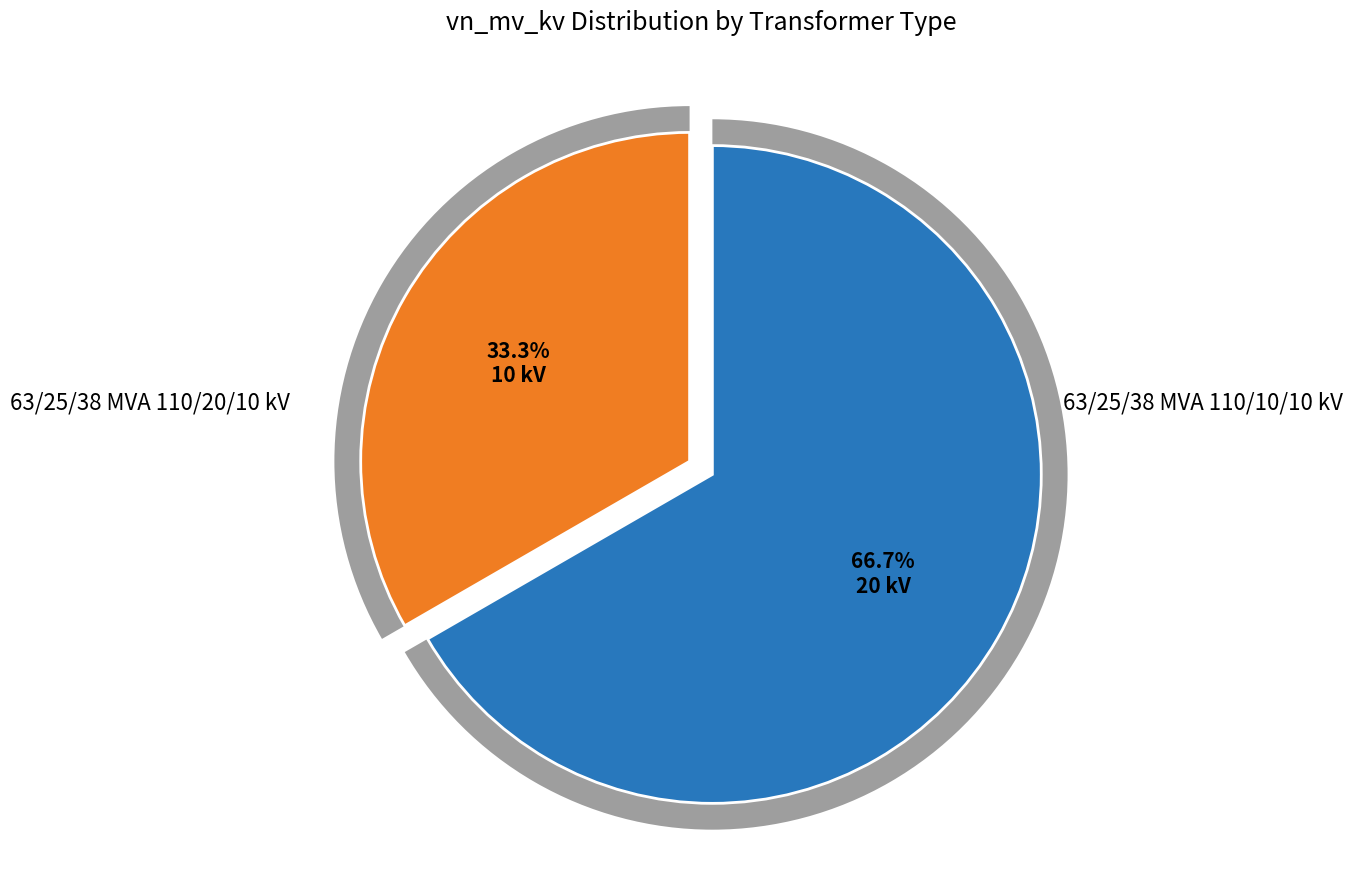

What portion of the pie excludes 63/25/38 MVA 110/20/10 kV?

33.3%